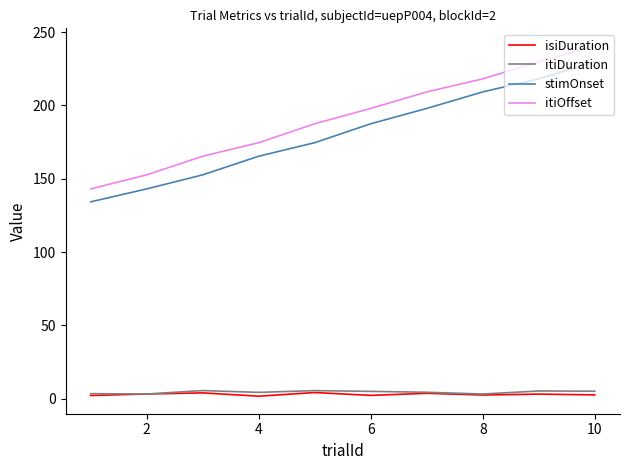

What is the average value of the itiDuration series?

4.6